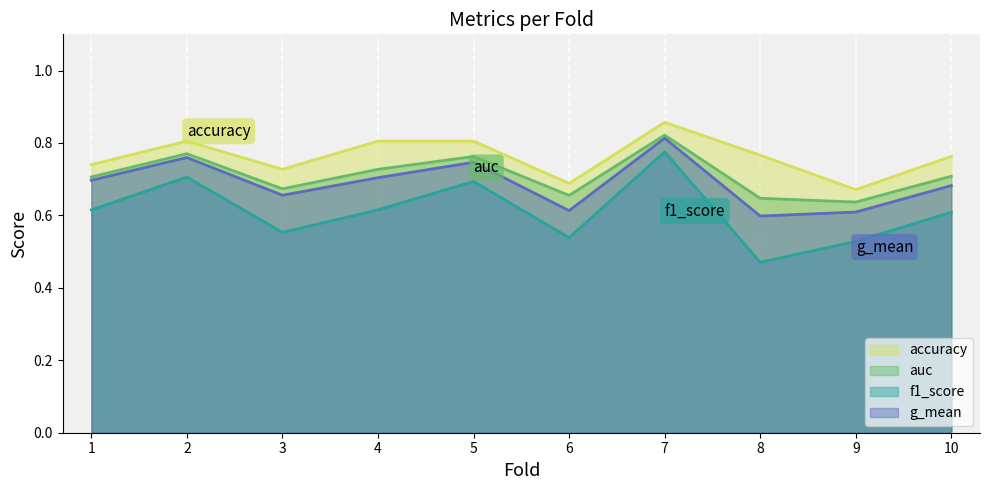

True or false: g_mean and auc intersect in this chart.

False